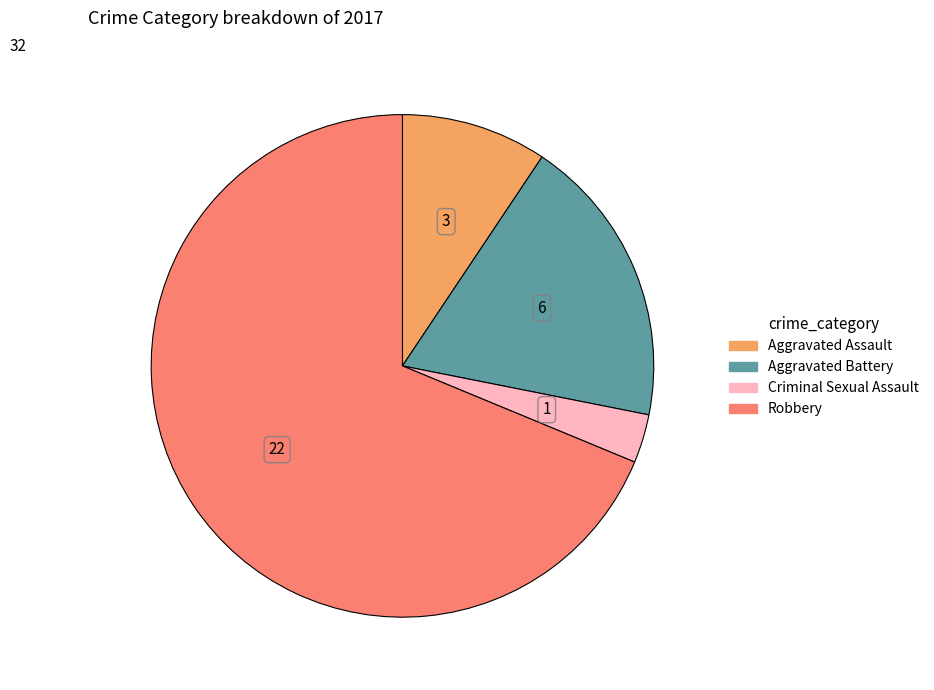

Rank the categories by value from highest to lowest.

Robbery, Aggravated Battery, Aggravated Assault, Criminal Sexual Assault